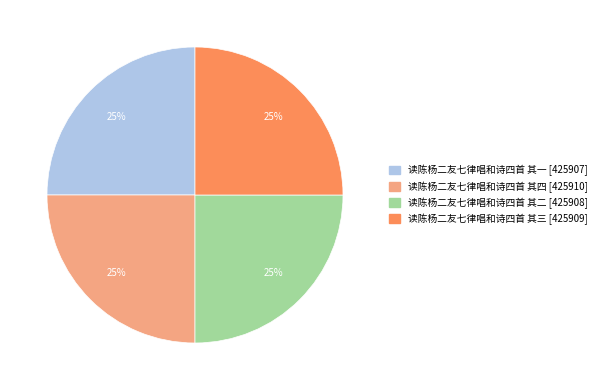

To the nearest percent, what portion does 读陈杨二友七律唱和诗四首 其三 represent?

25%